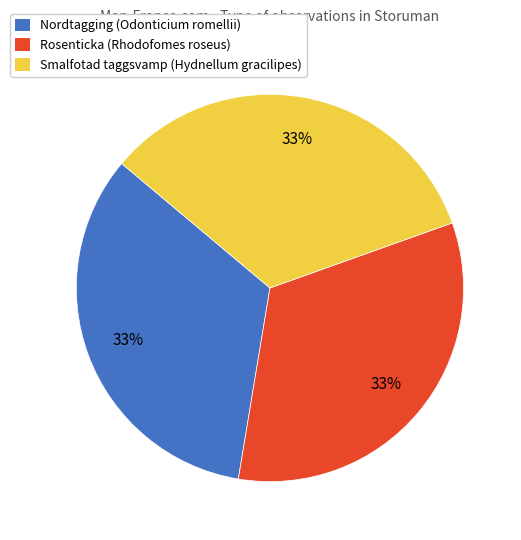

What percentage is the Smalfotad taggsvamp (Hydnellum gracilipes) slice, to the nearest percent?

33%